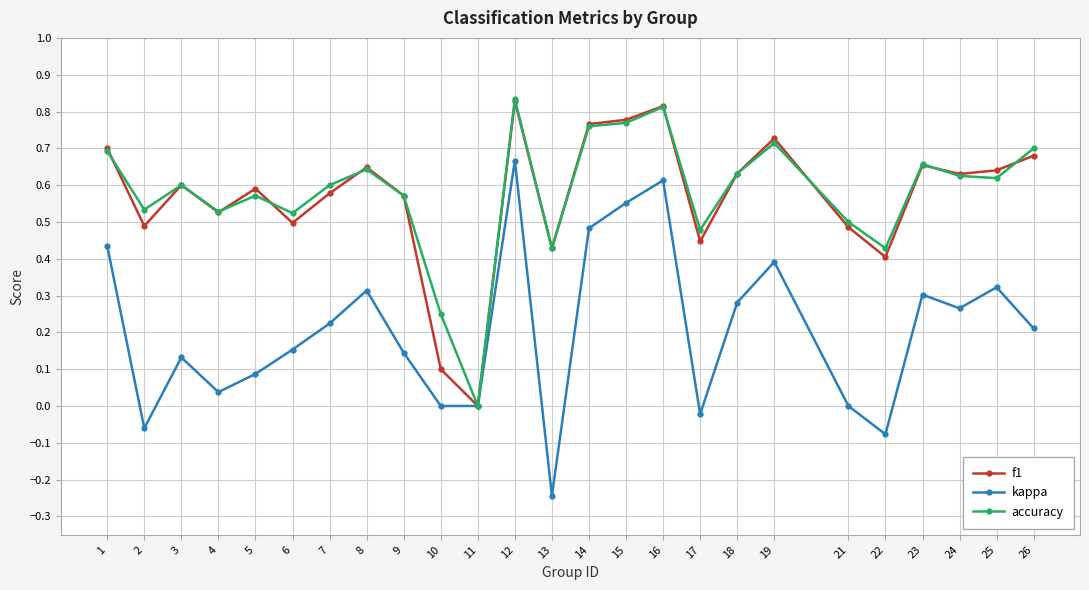

How many interior local peaks does the kappa series have?

7